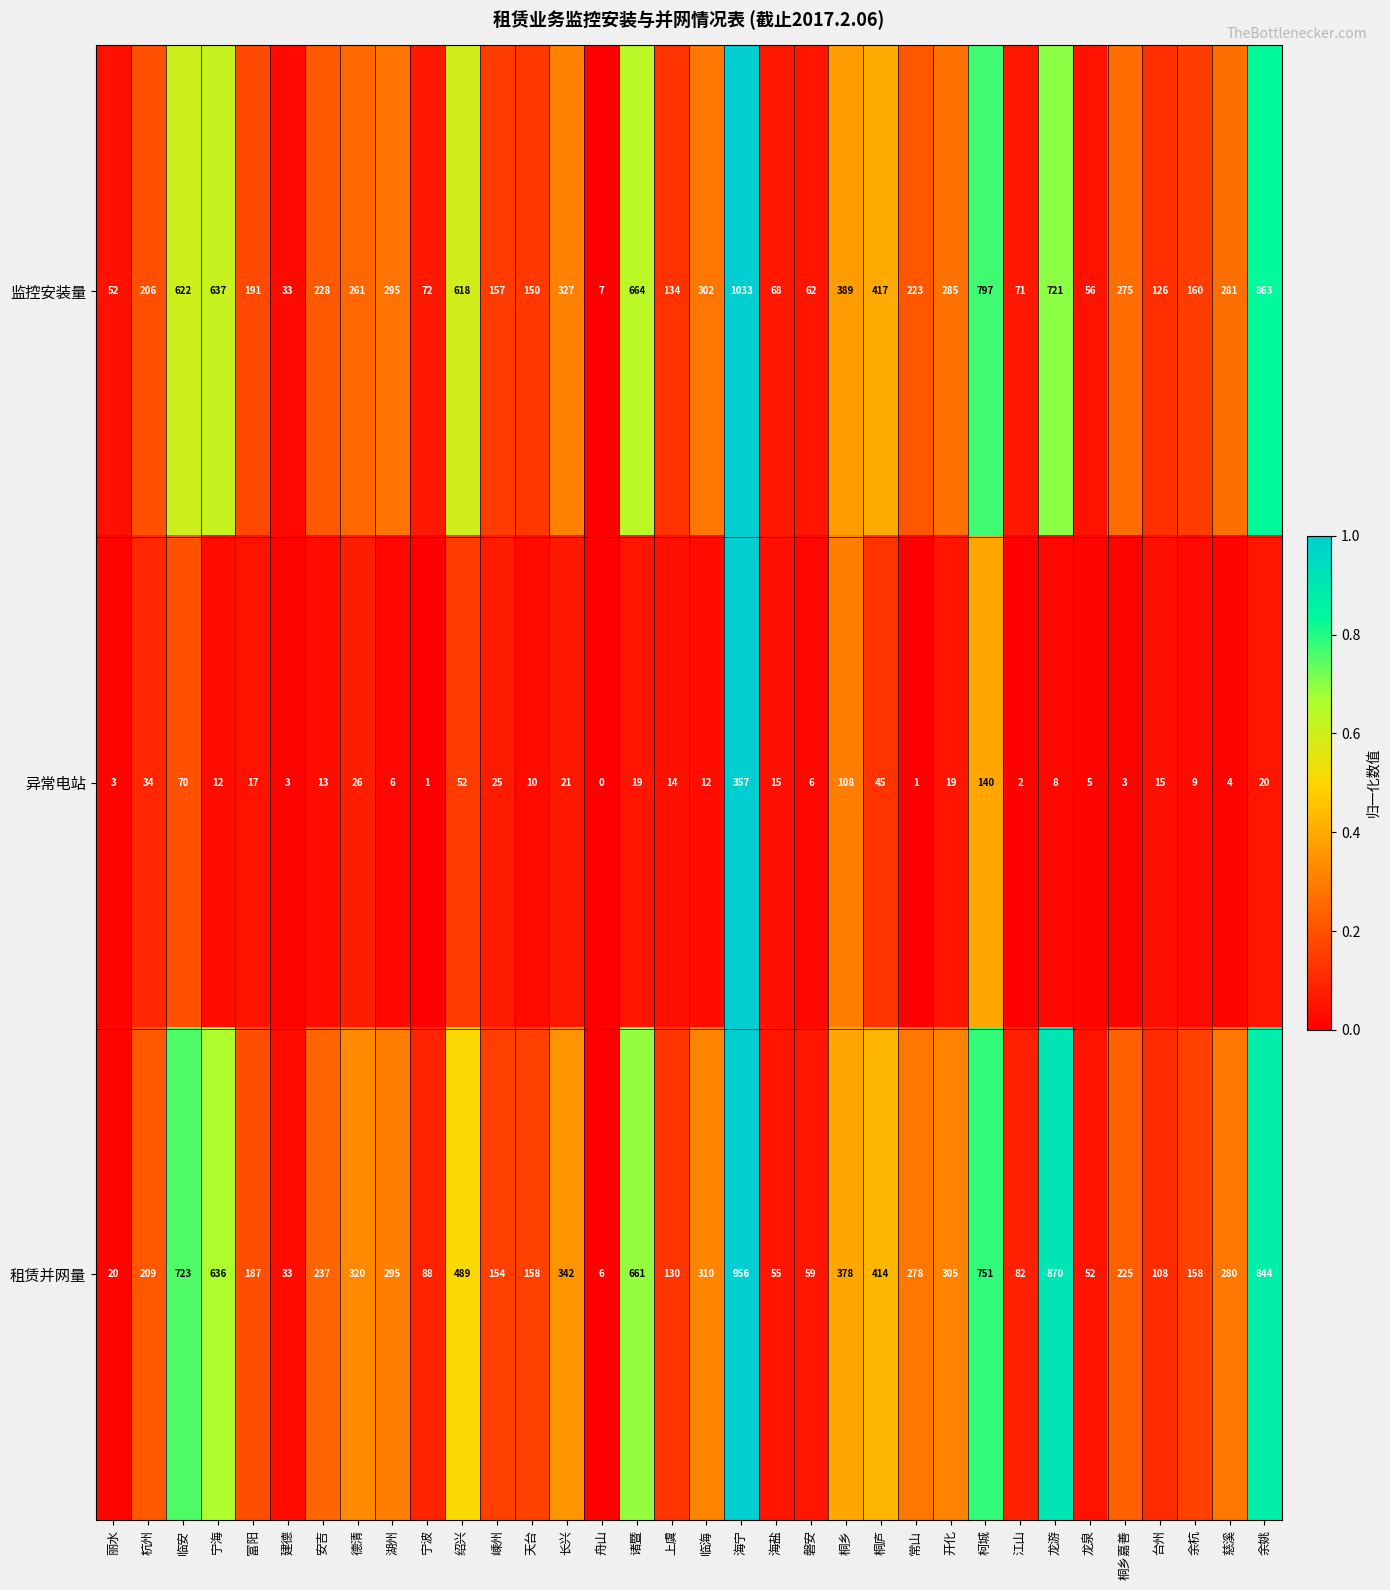

True or false: 监控安装量 has a value of 115 at 慈溪.

False